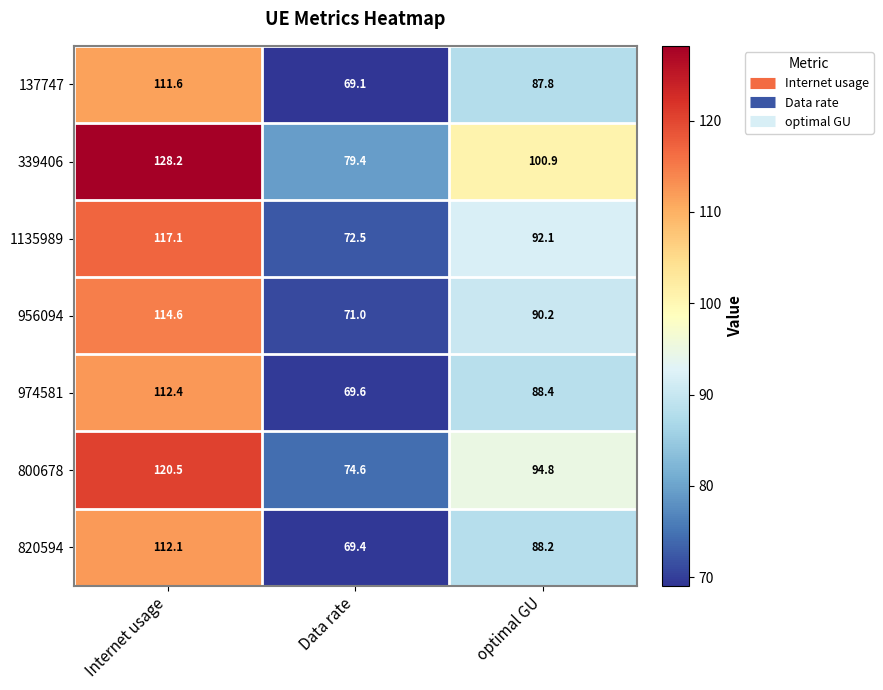

True or false: 956094 has a value of 115.2 at Data rate.

False